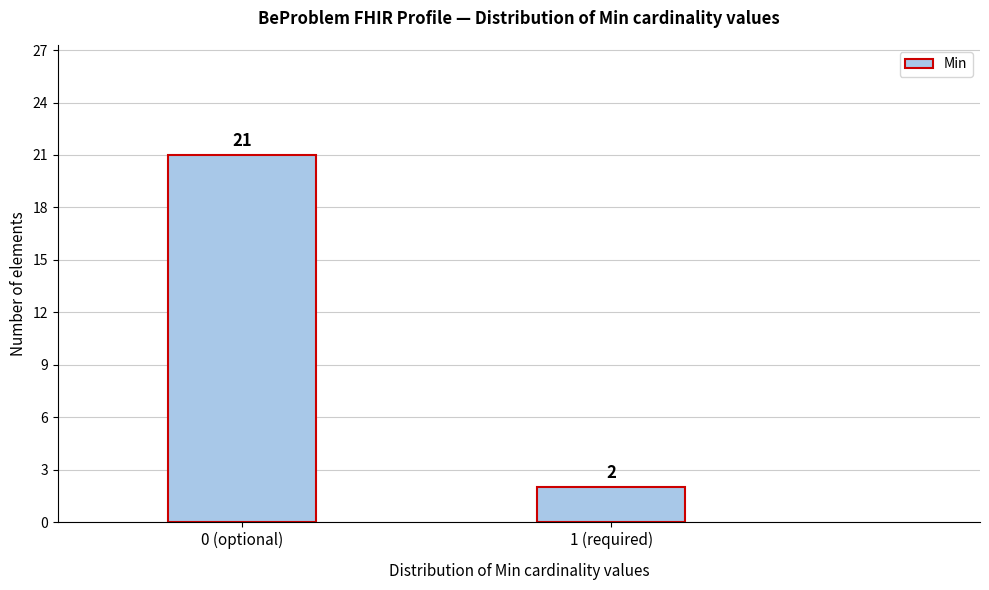

Reading left to right, extract all data points from this chart.

21	2